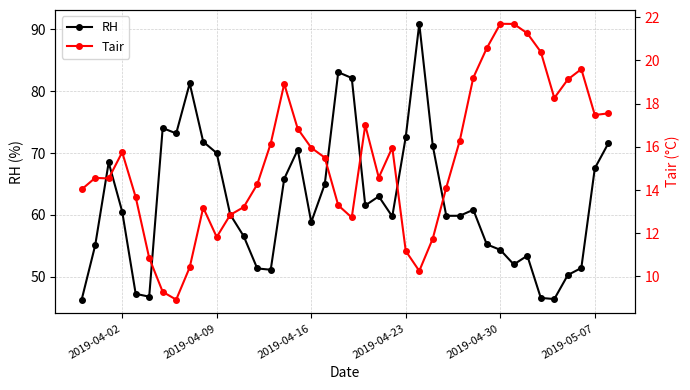

True or false: RH and Tair intersect in this chart.

False